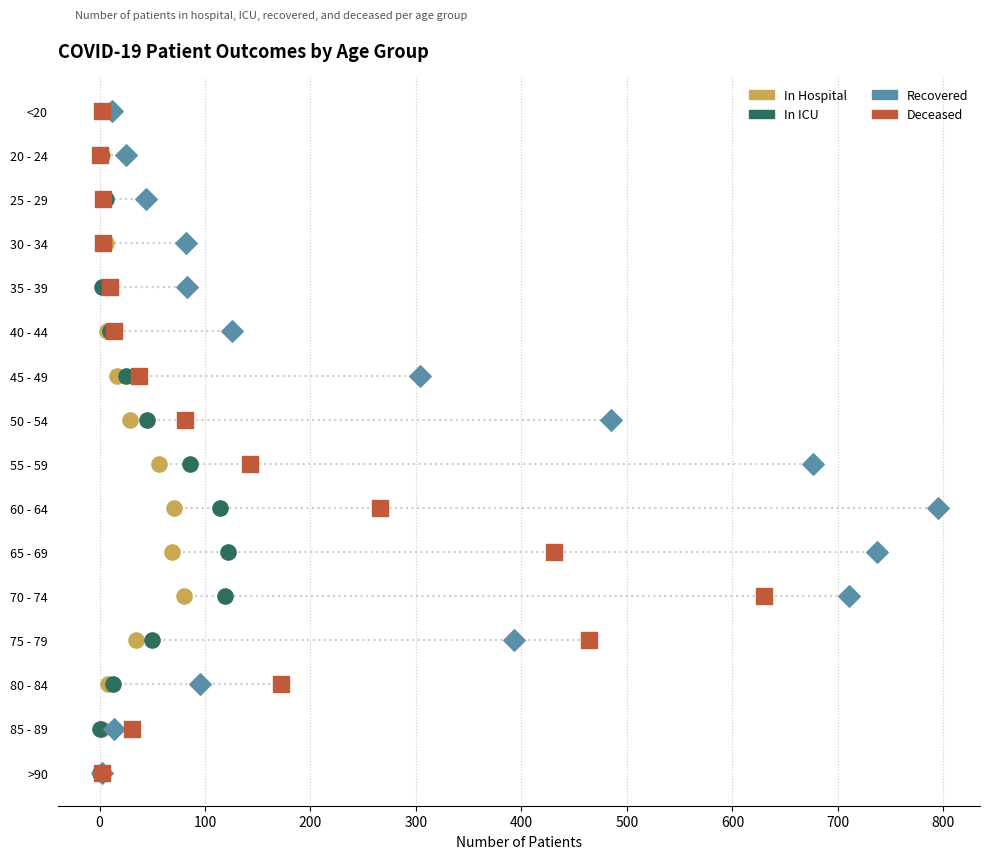

What is the total value across all series at 100?

8